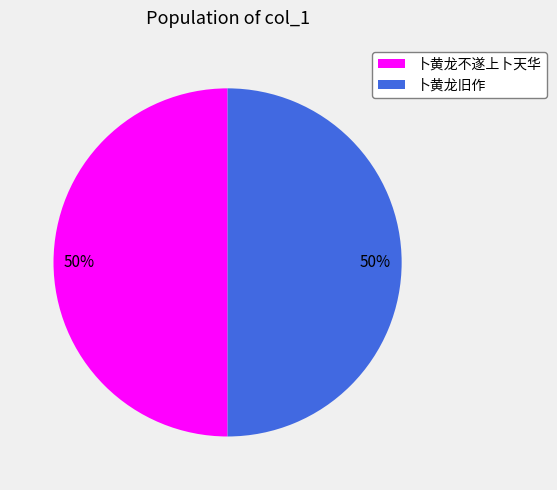

Combined, do 卜黄龙不遂上卜天华 and 卜黄龙旧作 account for over 50%?

Yes